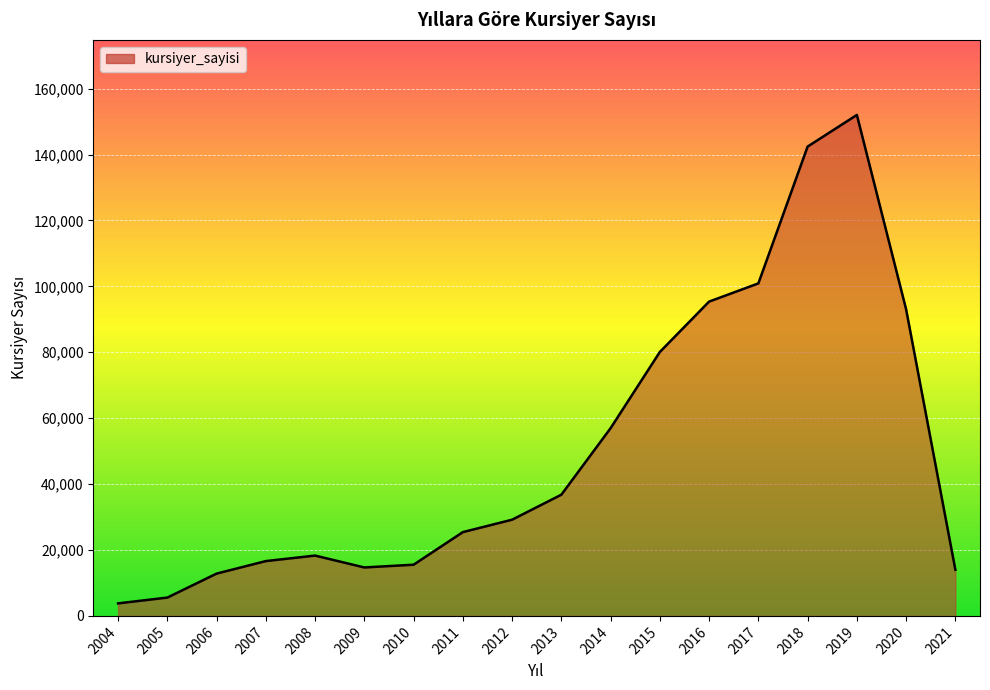

The chart shows a value of 25082 at 2008. True or false?

False